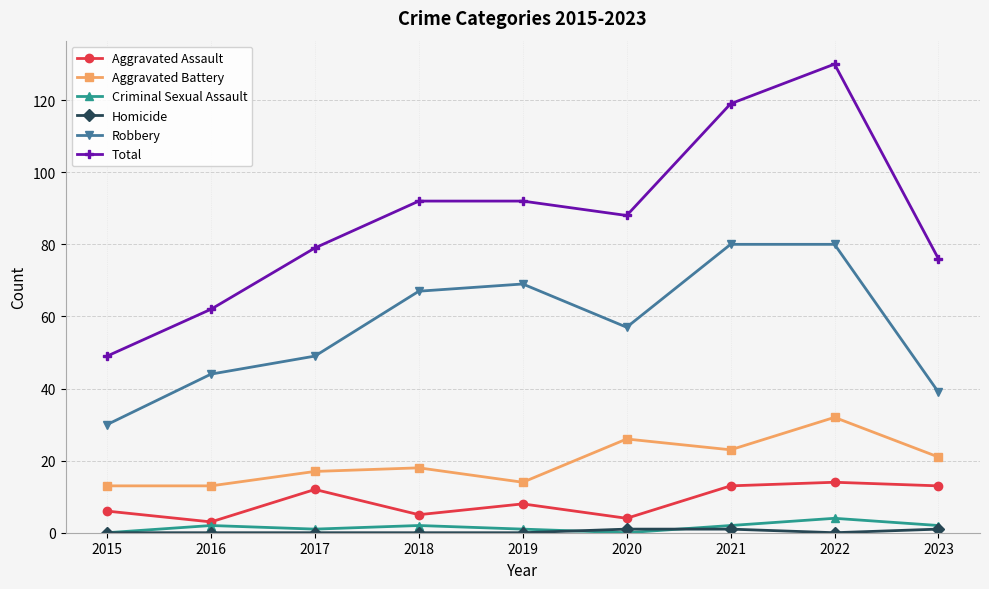

True or false: Total and Aggravated Battery intersect in this chart.

False